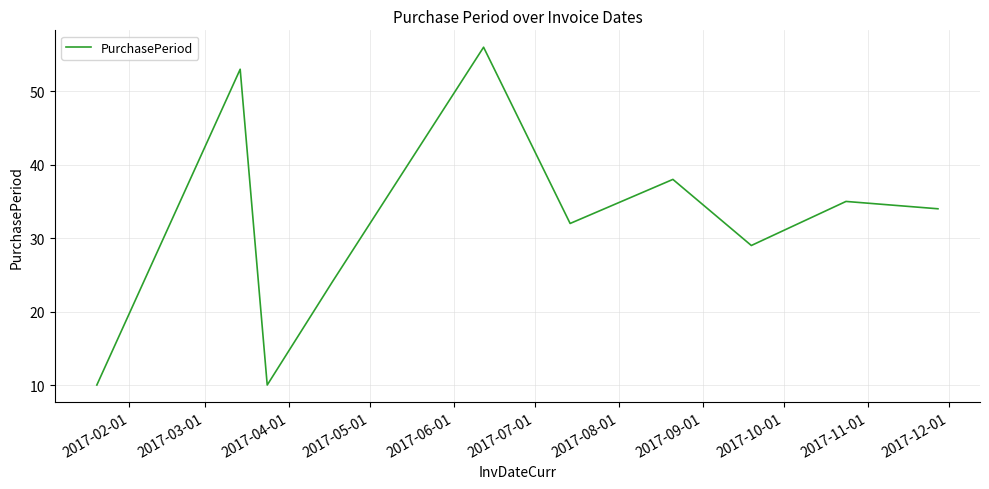

How many lines are shown in the chart?

1